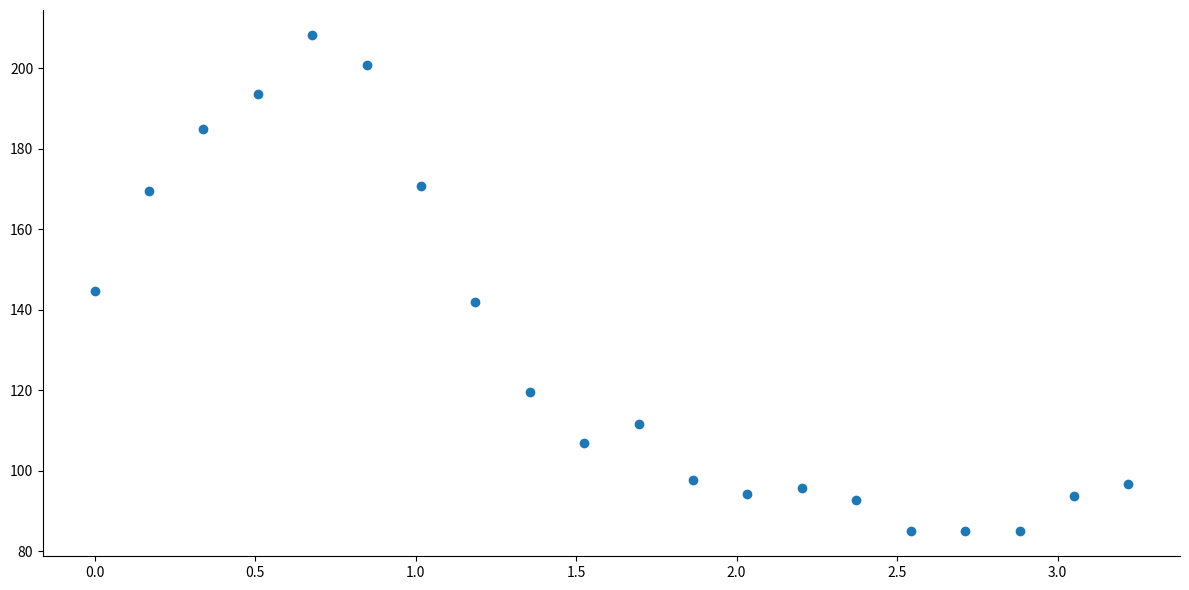

What is the range of X values (max minus min)?

3.2